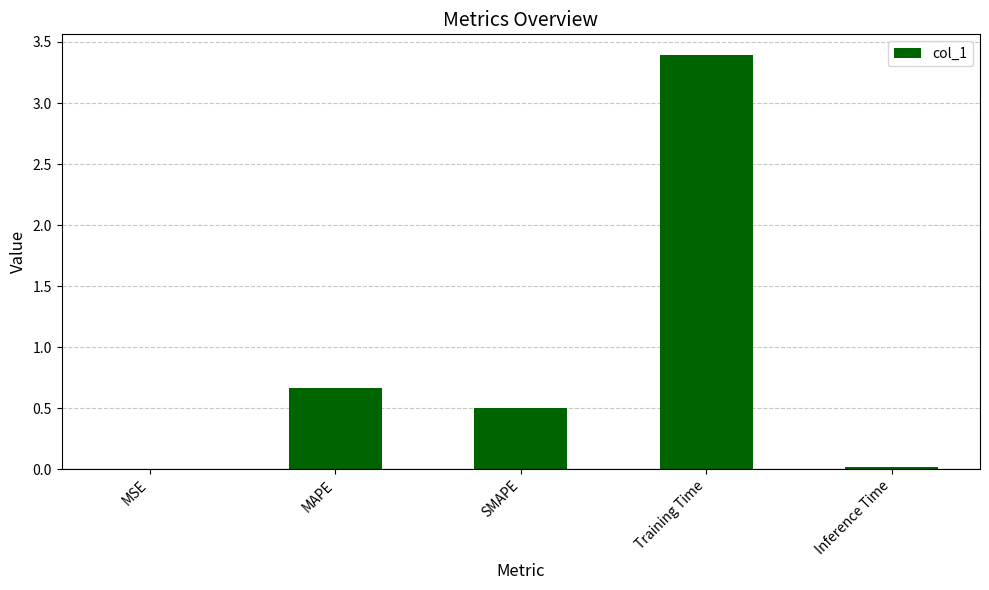

Between MSE and SMAPE, which is larger?

SMAPE